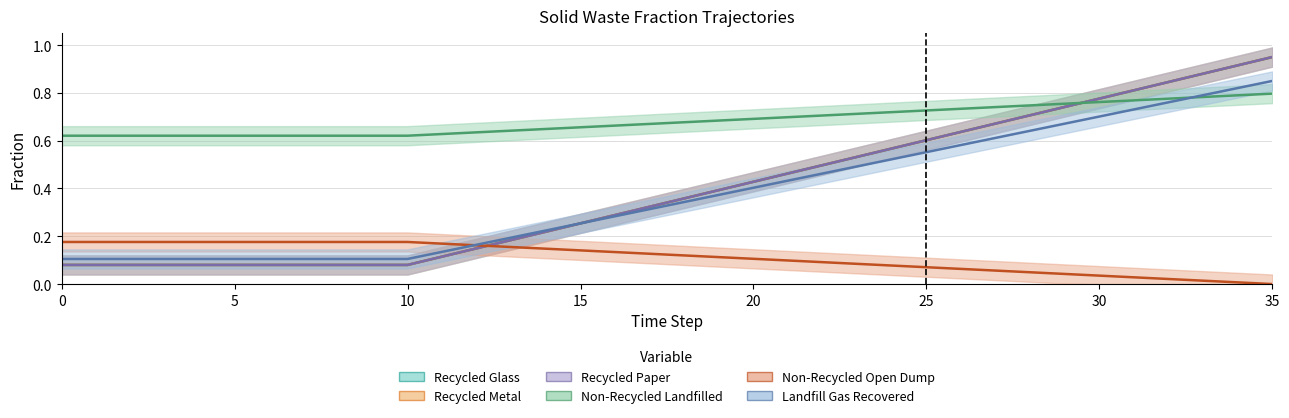

How many lines are shown in the chart?

6